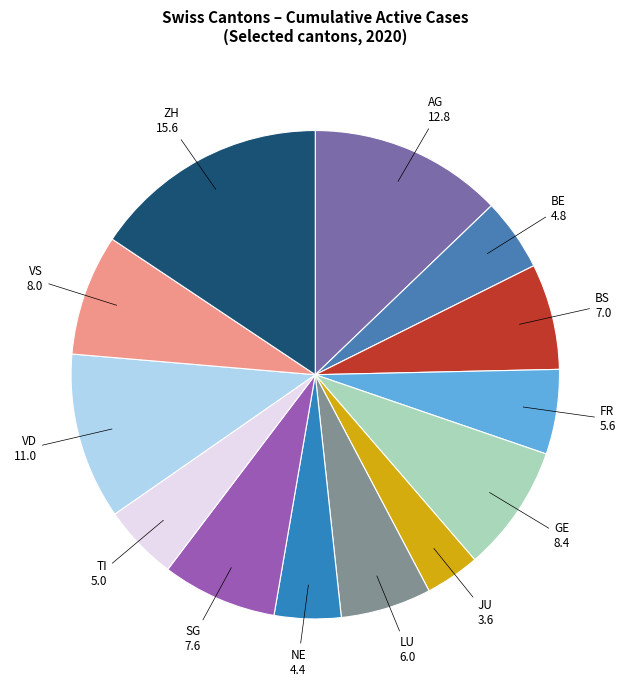

Does AG represent more than half of the total?

No